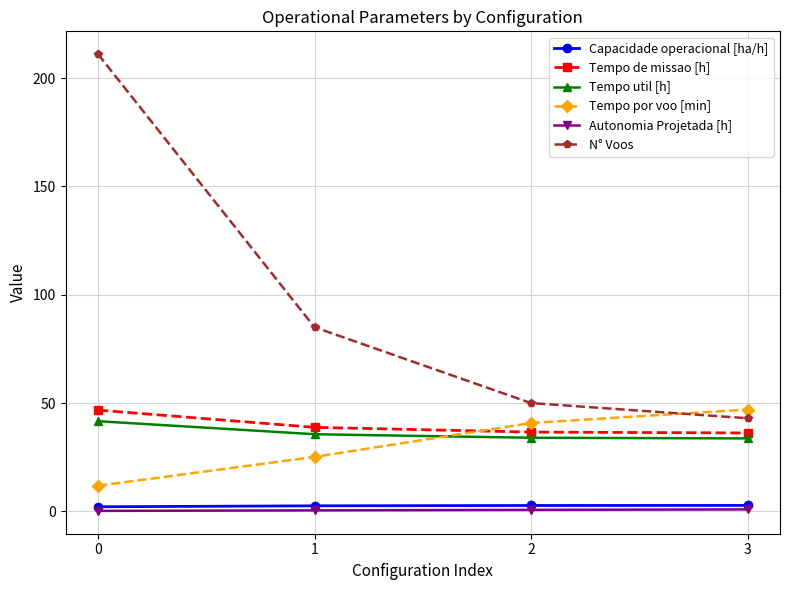

Which series has the largest total across all categories?

N° Voos